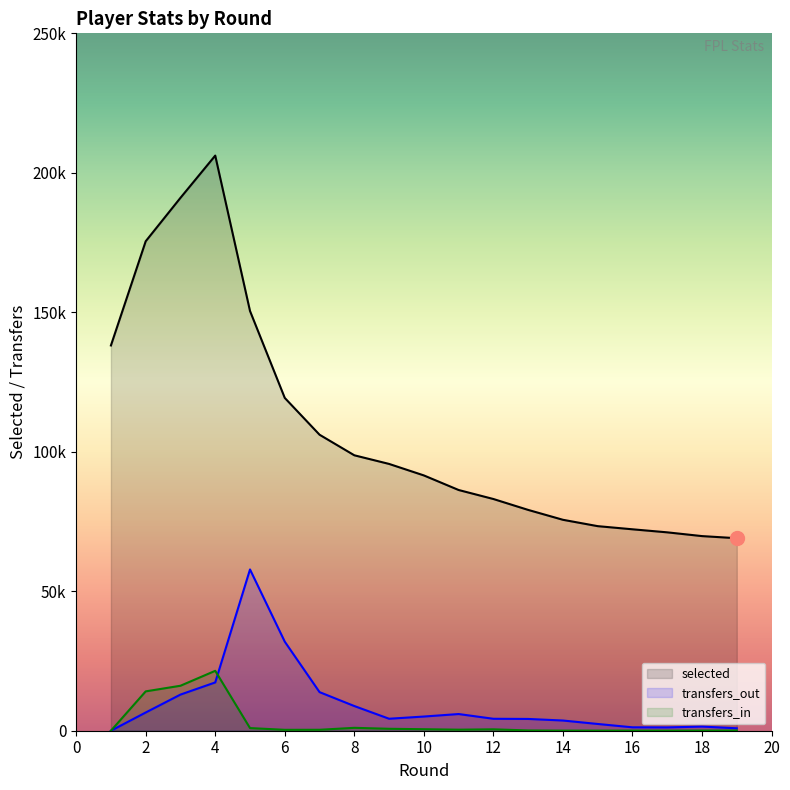

What is the total value across all series at 10?

97144